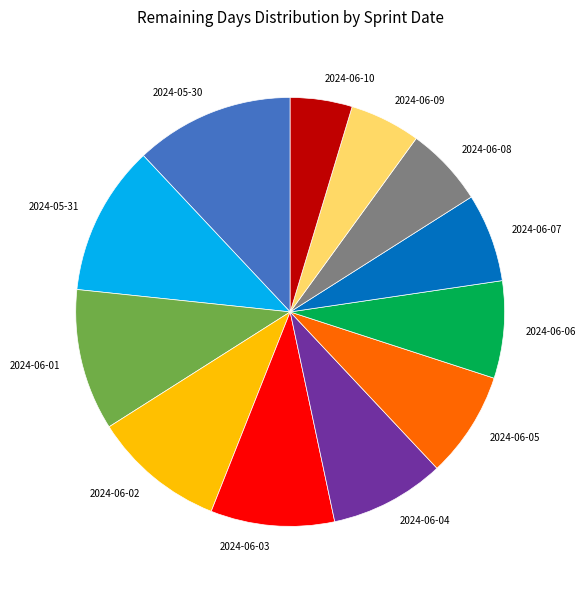

Does any single category account for the majority?

No